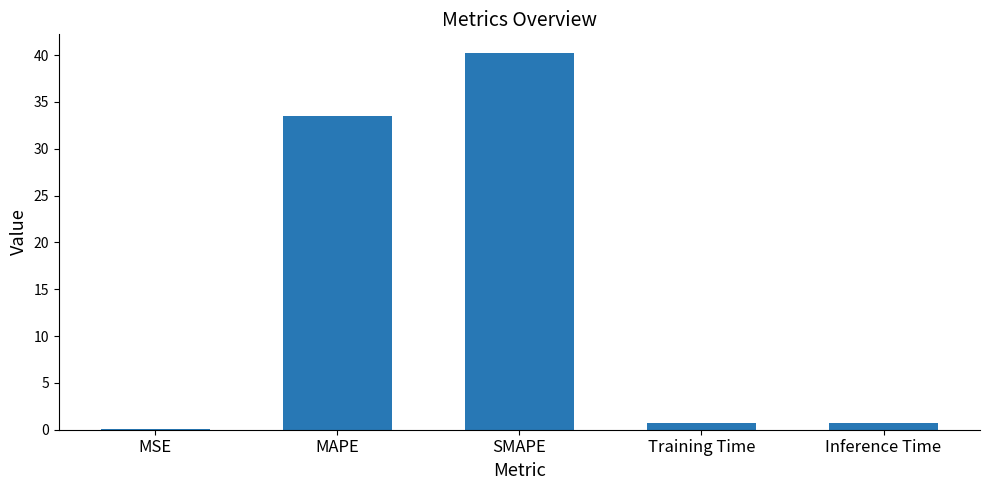

Is it true that the value at MSE is 0.1?

True